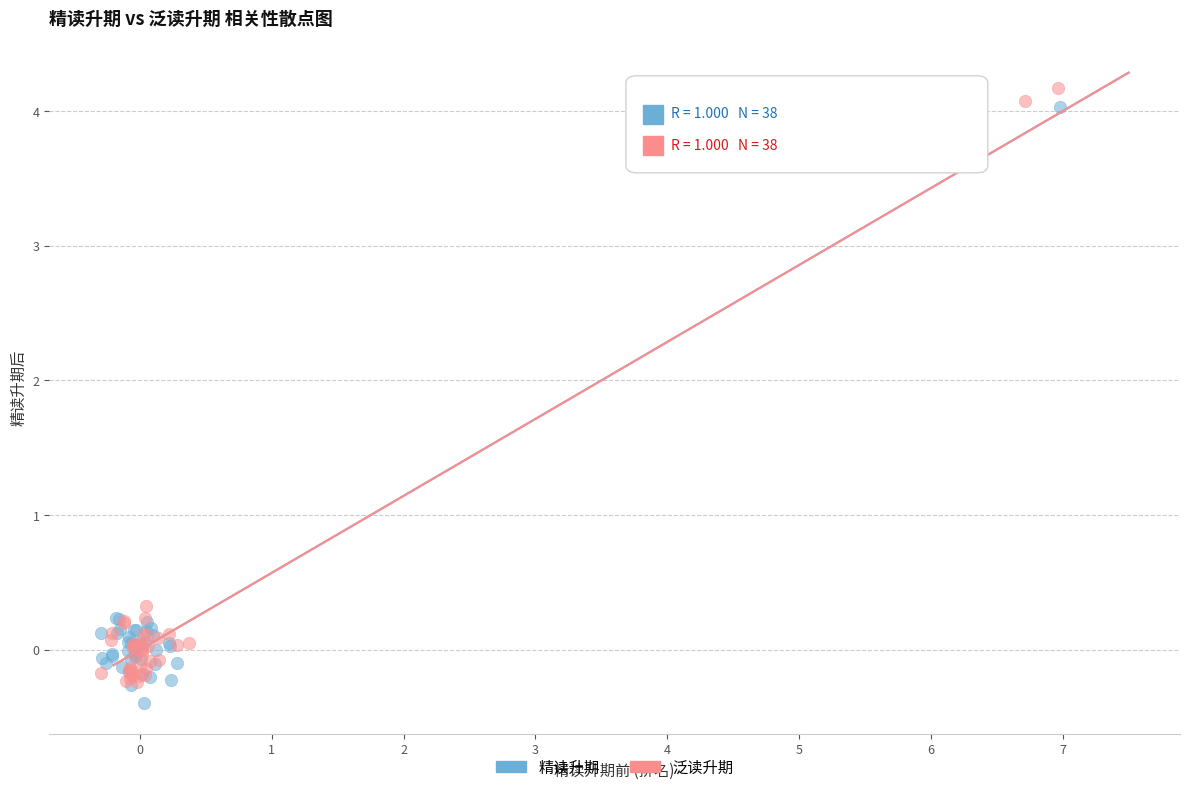

What are all the series names shown in the legend?

精读升期, 泛读升期